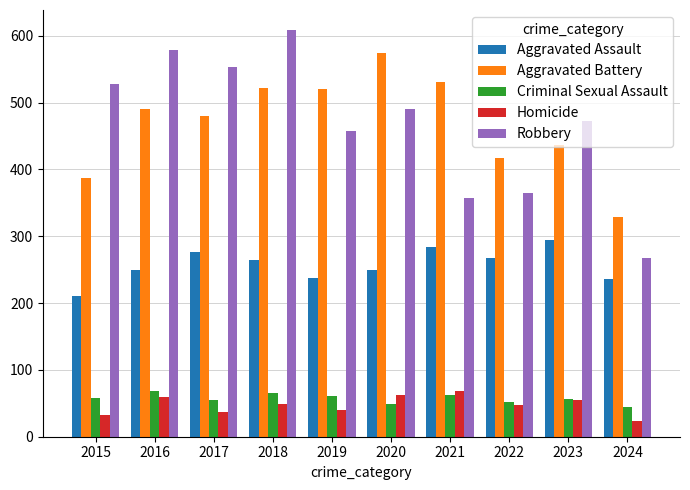

How many bars are there in each group?

5